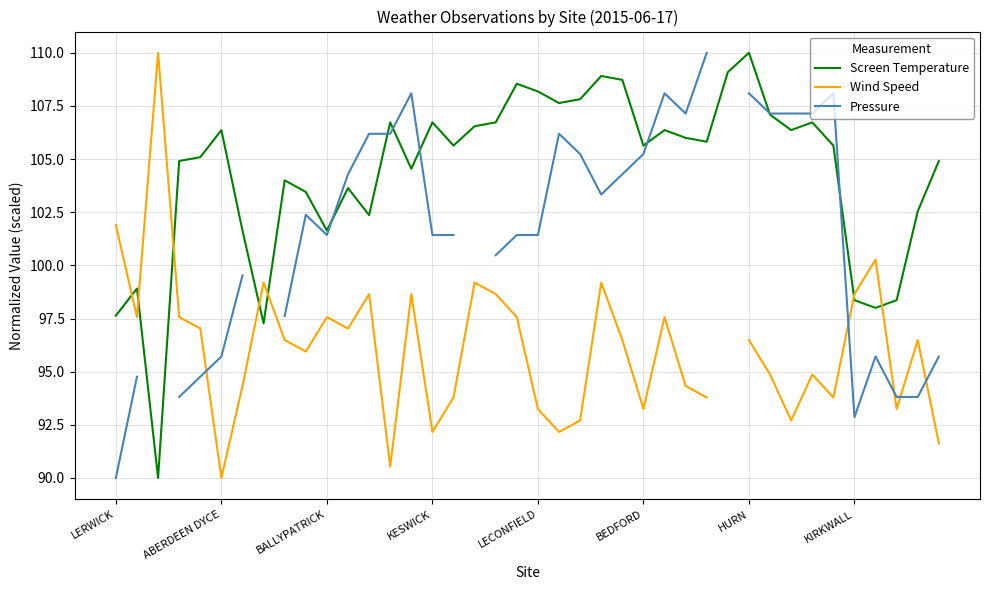

What is the maximum value for Screen Temperature?

110.0